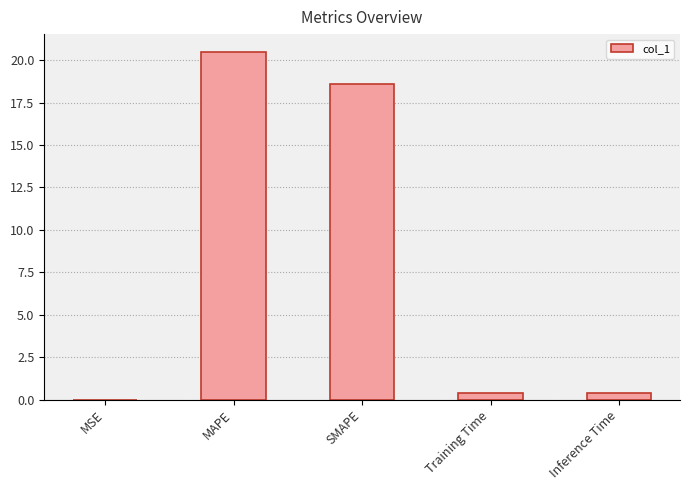

Where is the data nearest to the value 10?

SMAPE